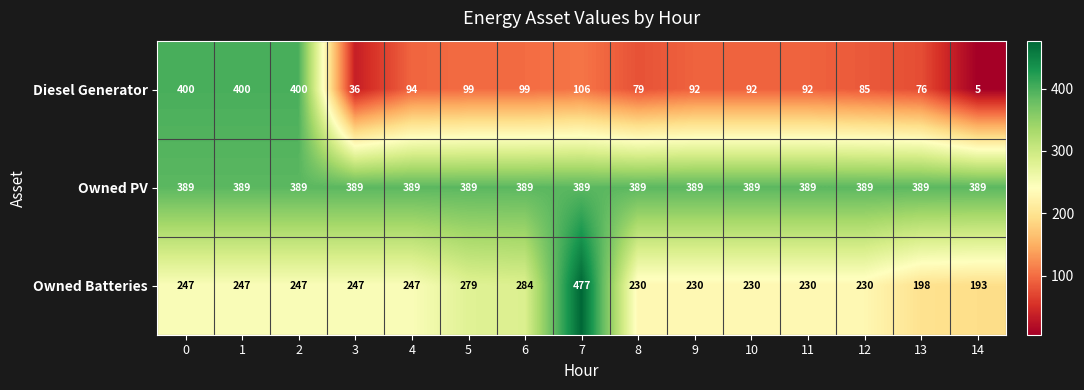

Which series has the largest total across all categories?

Owned PV